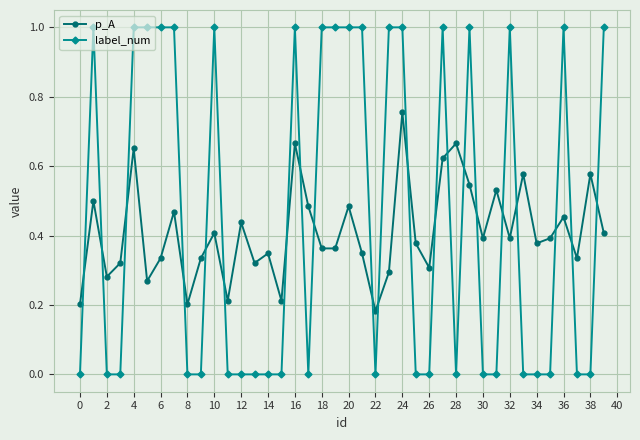

Which series has the largest range (max minus min)?

label_num